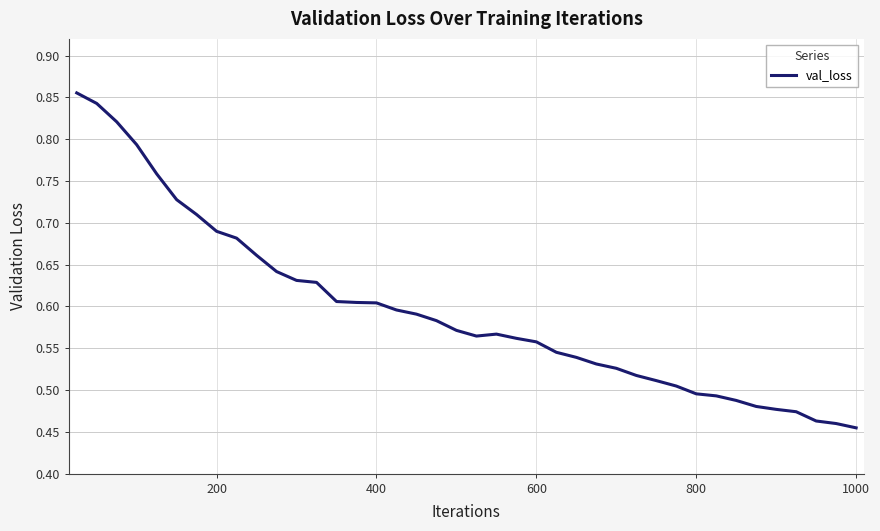

What is the difference between the maximum and minimum values?

0.4